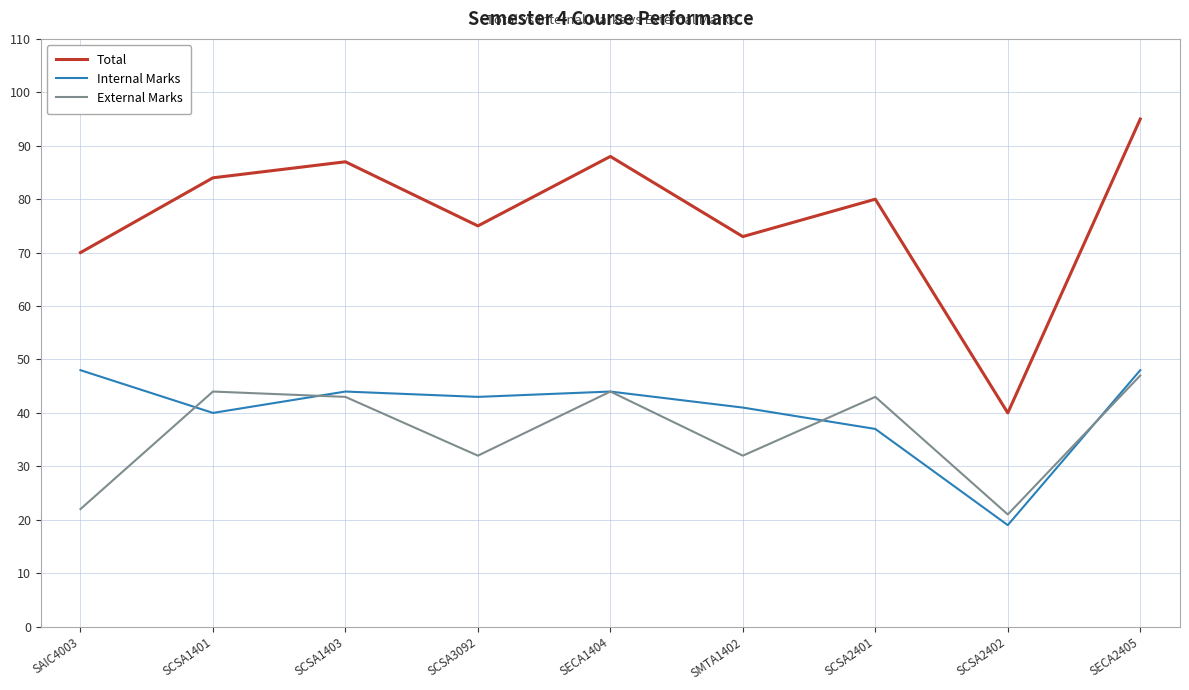

True or false: External Marks has a value of 11 at SCSA3092.

False